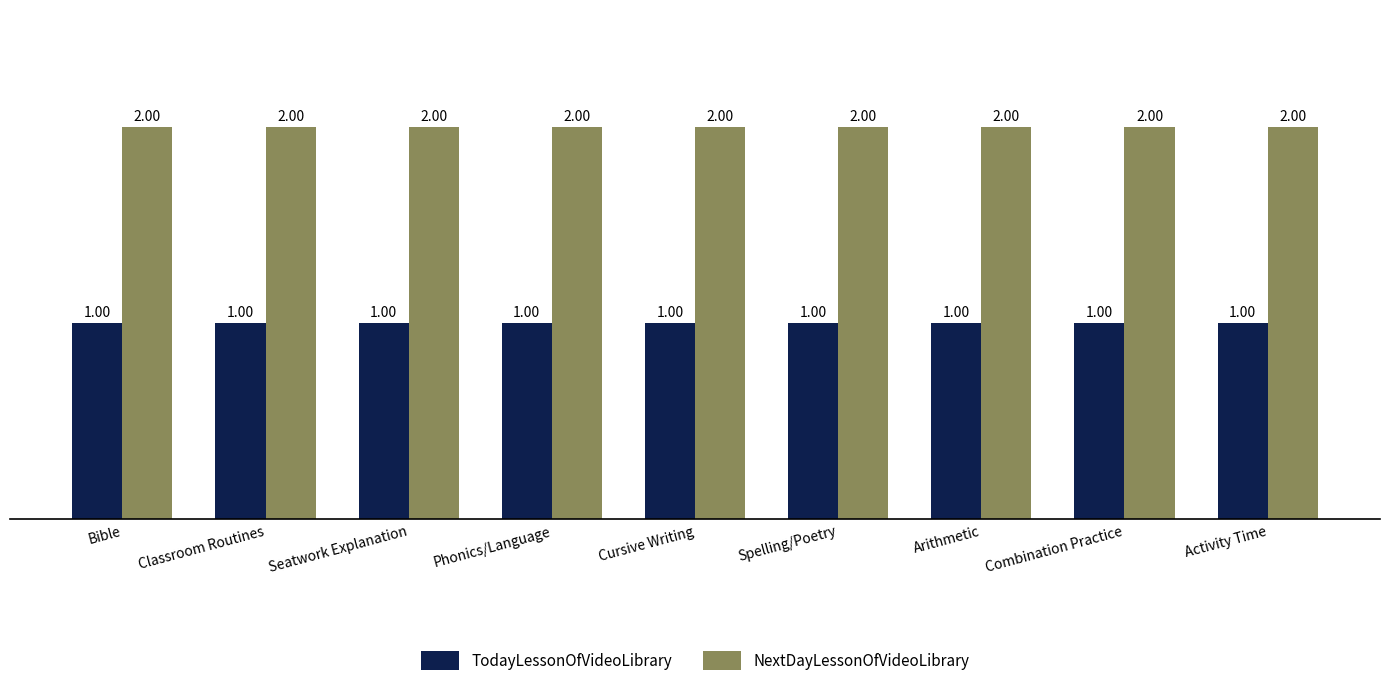

What is the sum of all TodayLessonOfVideoLibrary values?

9